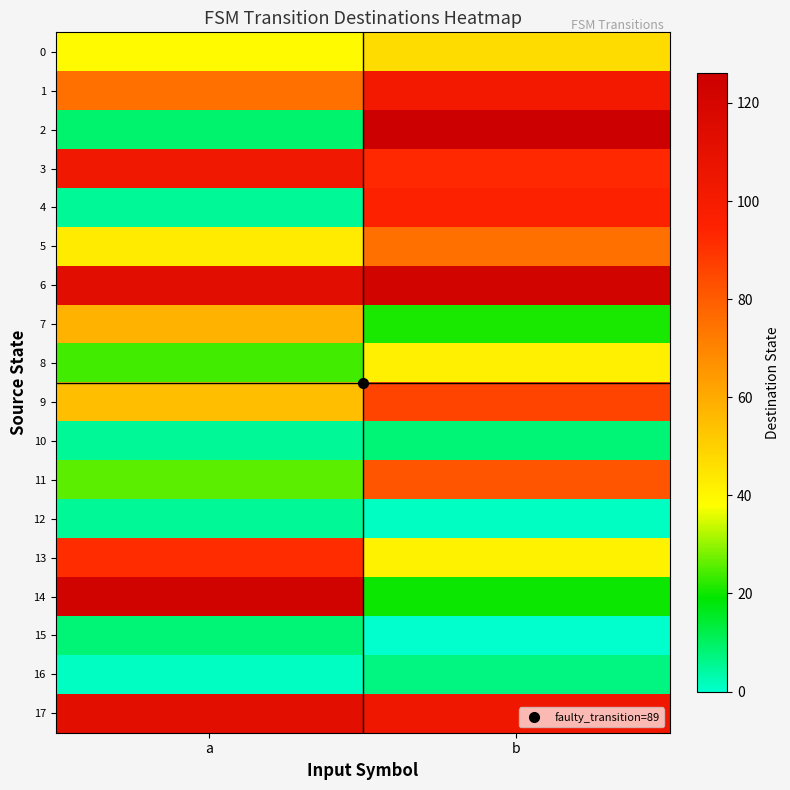

Reading right to left, extract all data points from this chart.

0: b=47	a=39
1: b=102	a=75
2: b=126	a=9
3: b=93	a=103
4: b=95	a=5
5: b=75	a=43
6: b=122	a=113
7: b=21	a=58
8: b=42	a=24
9: b=86	a=55
10: b=8	a=5
11: b=82	a=26
12: b=1	a=5
13: b=41	a=92
14: b=20	a=123
15: b=0	a=8
16: b=7	a=1
17: b=104	a=112